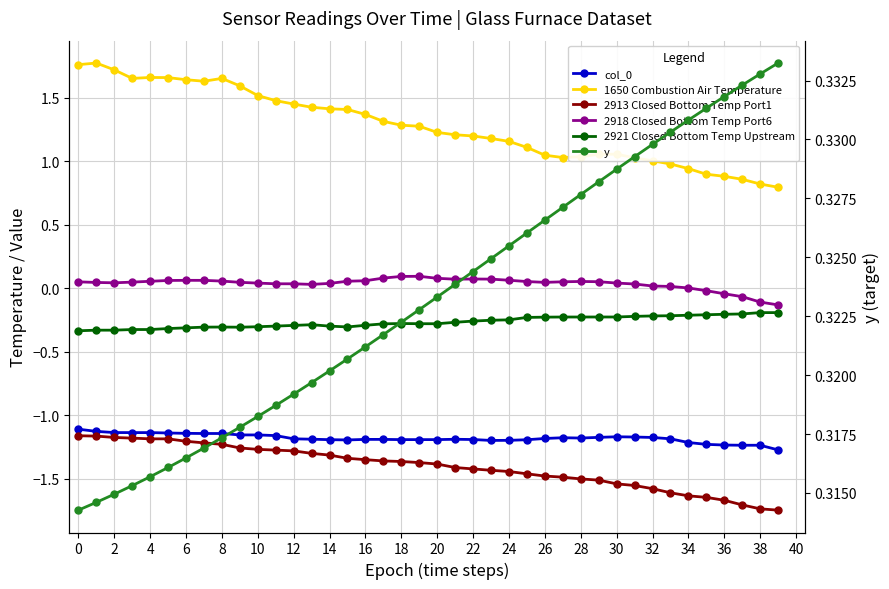

Reading left to right, list all the values displayed in this chart.

col_0: -1.1	-1.1	-1.1	-1.1	-1.1	-1.1	-1.1	-1.1	-1.1	-1.2	-1.2	-1.2	-1.2	-1.2	-1.2	-1.2	-1.2	-1.2	-1.2	-1.2	-1.2	-1.2	-1.2	-1.2	-1.2	-1.2	-1.2	-1.2	-1.2	-1.2	-1.2	-1.2	-1.2	-1.2	-1.2	-1.2	-1.2	-1.2	-1.2	-1.3
1650 Combustion Air Temperature: 1.8	1.8	1.7	1.7	1.7	1.7	1.6	1.6	1.7	1.6	1.5	1.5	1.4	1.4	1.4	1.4	1.4	1.3	1.3	1.3	1.2	1.2	1.2	1.2	1.2	1.1	1.0	1.0	1.0	1.1	1.1	1.0	1.0	1.0	0.9	0.9	0.9	0.9	0.8	0.8
2913 Closed Bottom Temp Port1: -1.2	-1.2	-1.2	-1.2	-1.2	-1.2	-1.2	-1.2	-1.2	-1.3	-1.3	-1.3	-1.3	-1.3	-1.3	-1.3	-1.4	-1.4	-1.4	-1.4	-1.4	-1.4	-1.4	-1.4	-1.4	-1.5	-1.5	-1.5	-1.5	-1.5	-1.5	-1.6	-1.6	-1.6	-1.6	-1.6	-1.7	-1.7	-1.7	-1.7
2918 Closed Bottom Temp Port6: 0.0	0.0	0.0	0.0	0.1	0.1	0.1	0.1	0.1	0.0	0.0	0.0	0.0	0.0	0.0	0.1	0.1	0.1	0.1	0.1	0.1	0.1	0.1	0.1	0.1	0.1	0.0	0.0	0.1	0.1	0.0	0.0	0.0	0.0	0.0	-0.0	-0.0	-0.1	-0.1	-0.1
2921 Closed Bottom Temp Upstream: -0.3	-0.3	-0.3	-0.3	-0.3	-0.3	-0.3	-0.3	-0.3	-0.3	-0.3	-0.3	-0.3	-0.3	-0.3	-0.3	-0.3	-0.3	-0.3	-0.3	-0.3	-0.3	-0.3	-0.3	-0.2	-0.2	-0.2	-0.2	-0.2	-0.2	-0.2	-0.2	-0.2	-0.2	-0.2	-0.2	-0.2	-0.2	-0.2	-0.2
y: 0.3	0.3	0.3	0.3	0.3	0.3	0.3	0.3	0.3	0.3	0.3	0.3	0.3	0.3	0.3	0.3	0.3	0.3	0.3	0.3	0.3	0.3	0.3	0.3	0.3	0.3	0.3	0.3	0.3	0.3	0.3	0.3	0.3	0.3	0.3	0.3	0.3	0.3	0.3	0.3